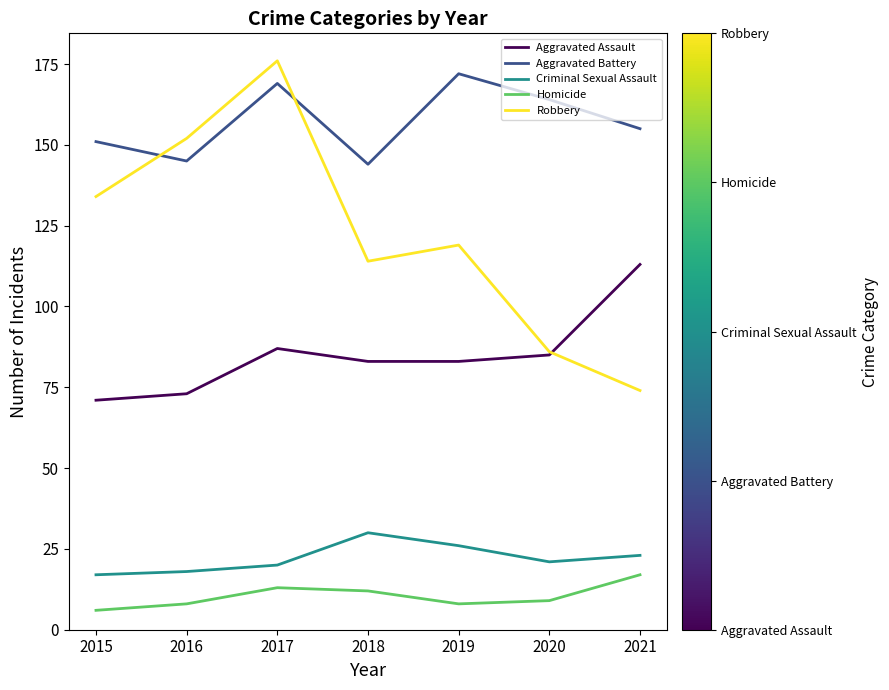

Where is the first local maximum for Aggravated Battery?

2017